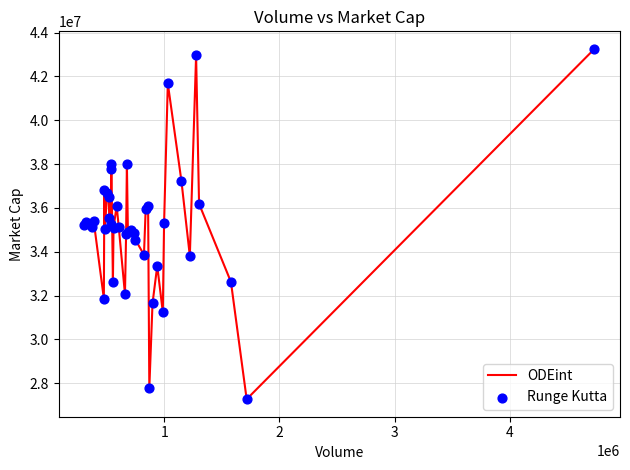

What is the smallest value displayed?

27265900